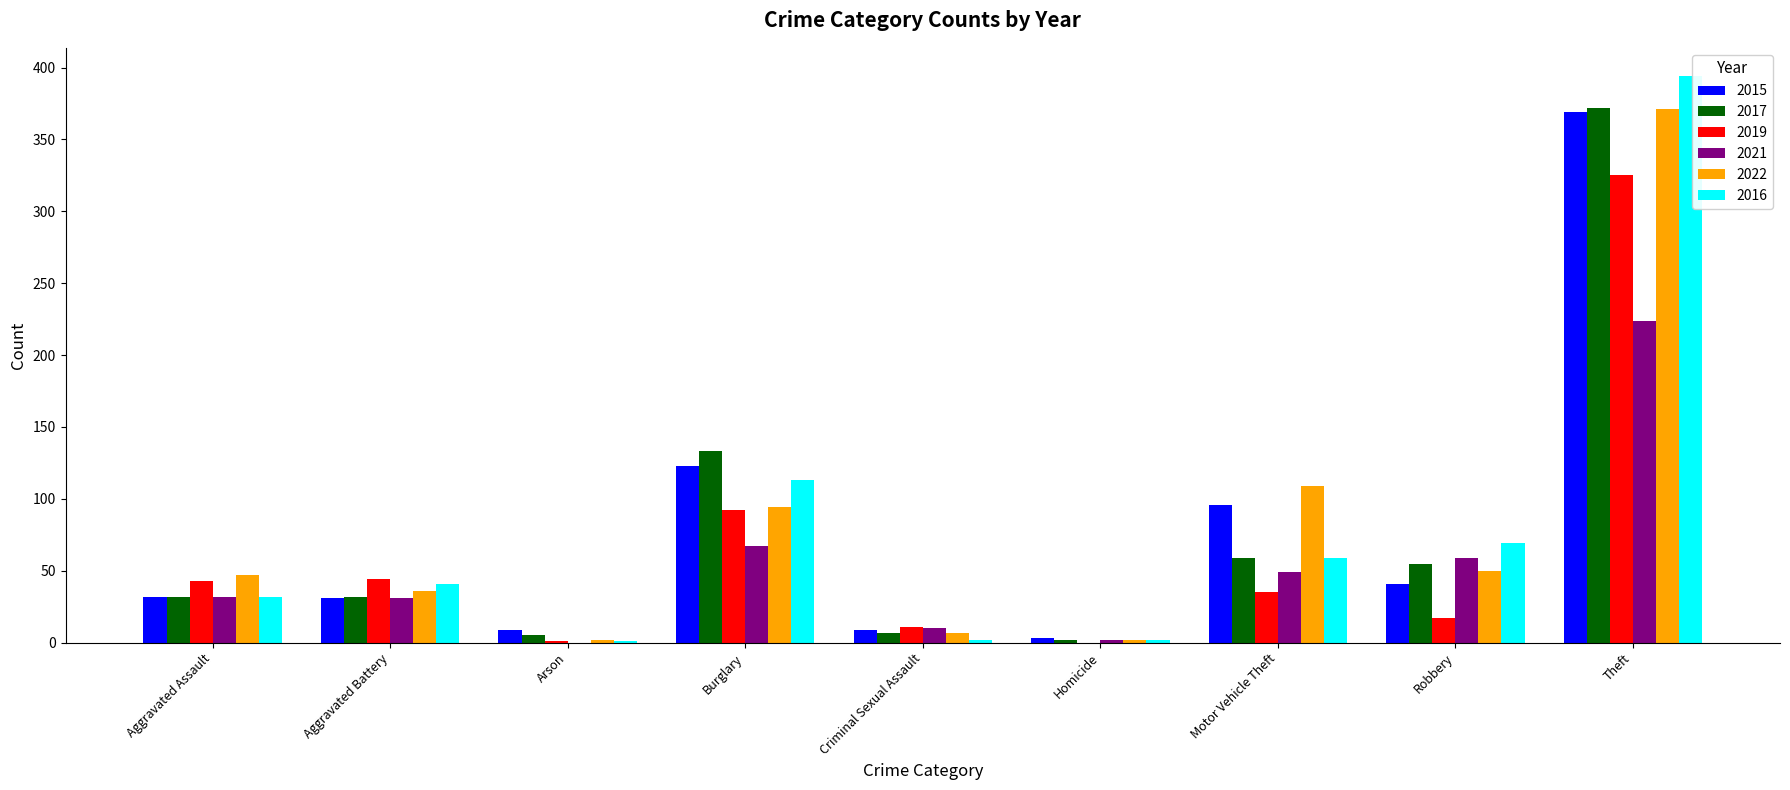

At which category is the sum across all series the highest?

Theft